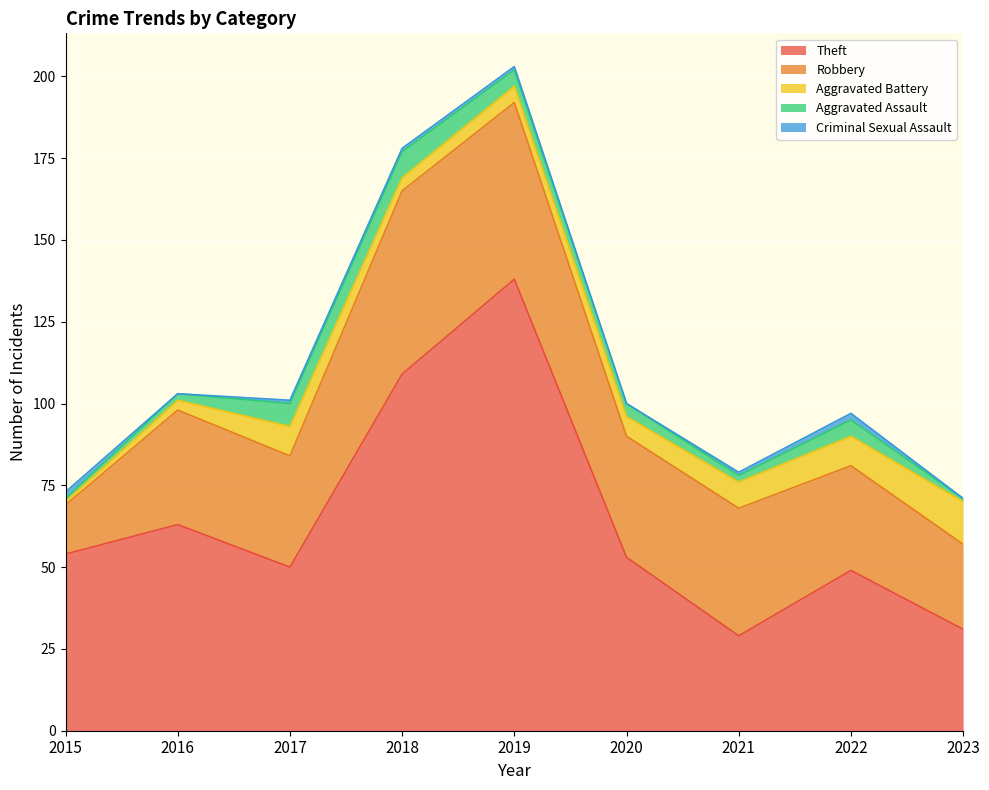

At which label does Theft reach its minimum?

2021